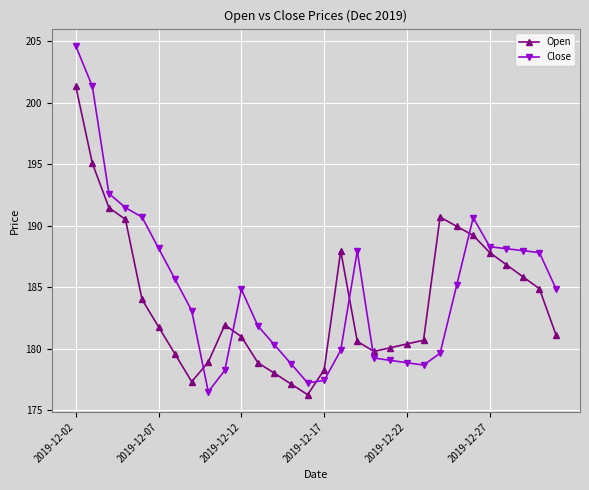

What is the maximum value for Close?

204.6